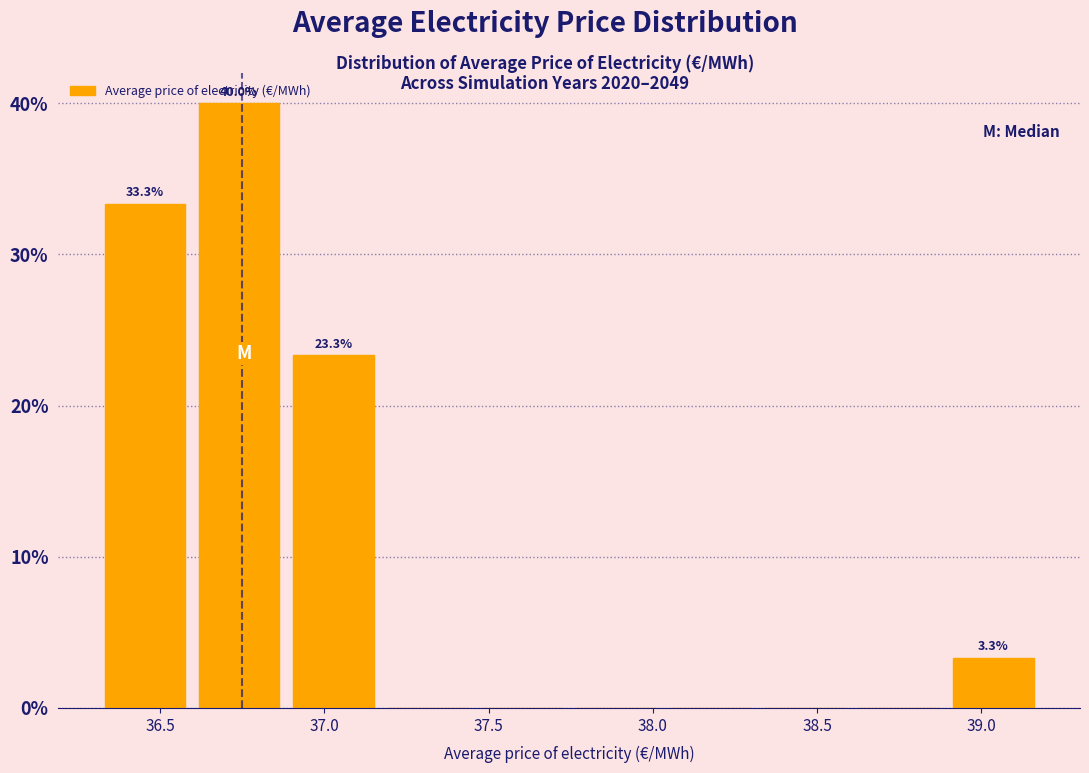

Which range on the x-axis has the tallest bar?

36.60 to 36.90